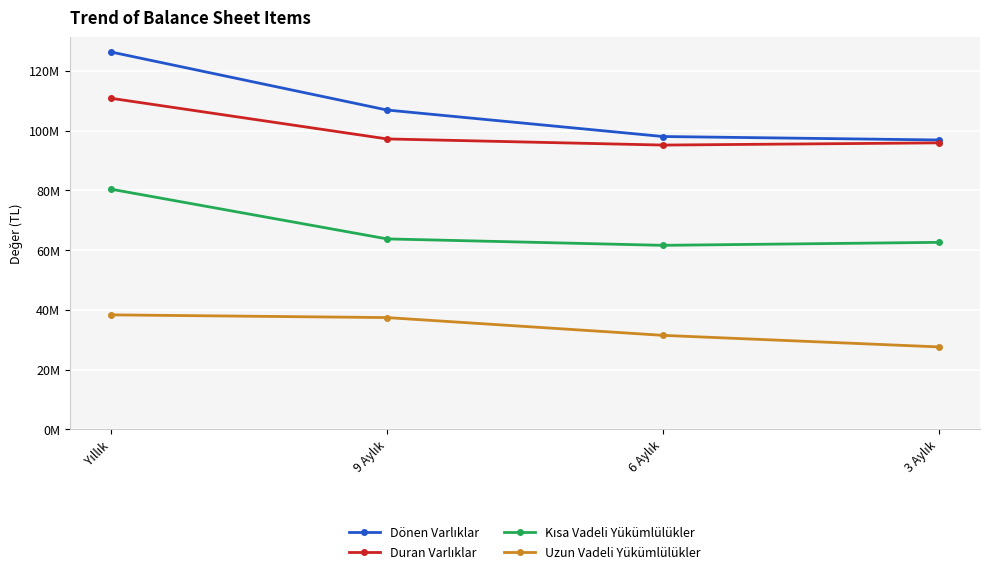

What is the label of the 1st point from the right?

3 Aylık